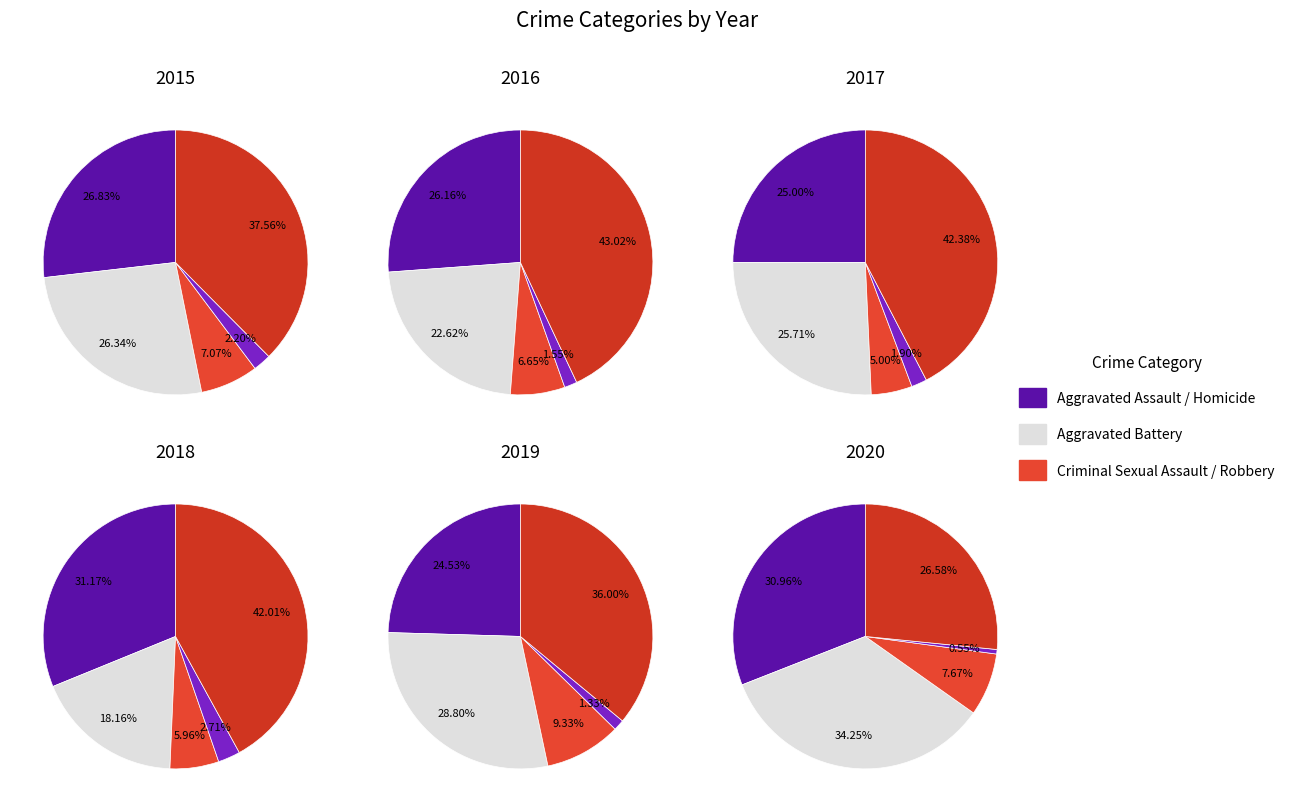

What percentage is NOT represented by Aggravated Battery?

73.7%